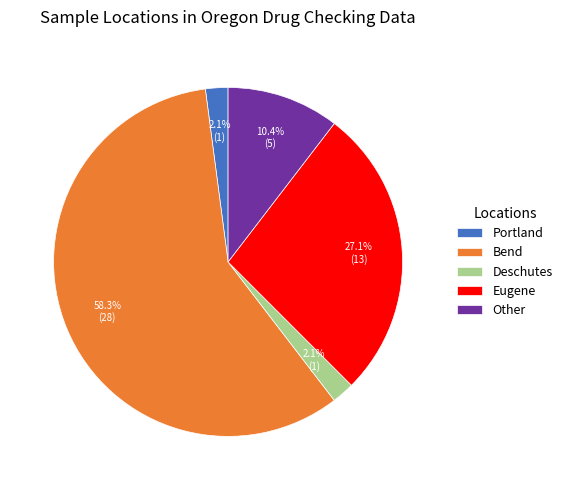

How many slices are in this pie chart?

5